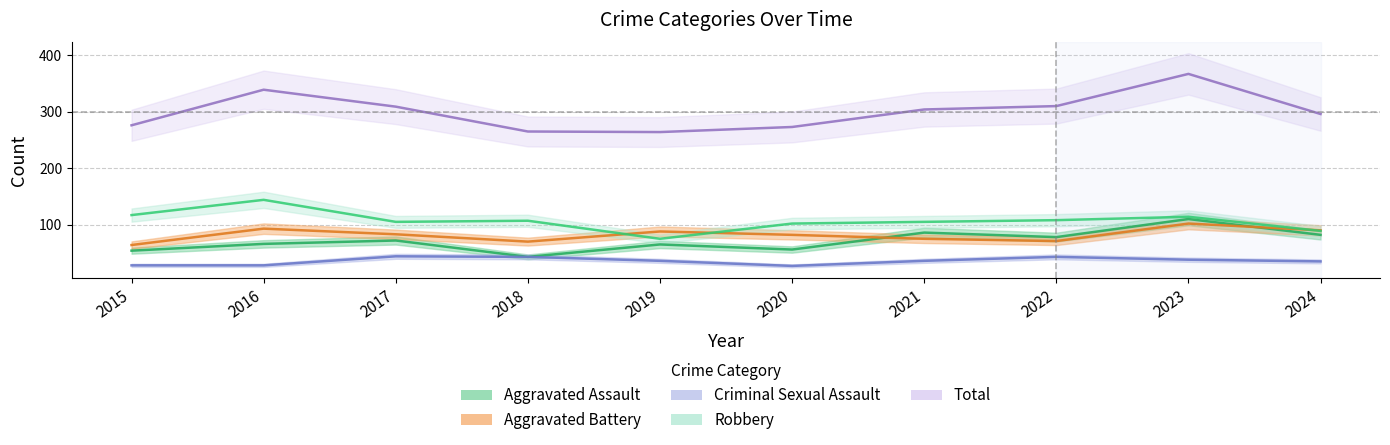

Reading right to left, extract all data points from this chart.

Aggravated Assault: 2024=82	2023=110	2022=78	2021=86	2020=56	2019=65	2018=43	2017=72	2016=66	2015=54
Aggravated Battery: 2024=90	2023=102	2022=71	2021=75	2020=82	2019=88	2018=70	2017=83	2016=93	2015=64
Criminal Sexual Assault: 2024=35	2023=38	2022=43	2021=36	2020=27	2019=36	2018=43	2017=44	2016=28	2015=28
Robbery: 2024=89	2023=114	2022=108	2021=105	2020=102	2019=75	2018=107	2017=105	2016=144	2015=117
Total: 2024=296	2023=367	2022=310	2021=304	2020=273	2019=264	2018=265	2017=309	2016=339	2015=276